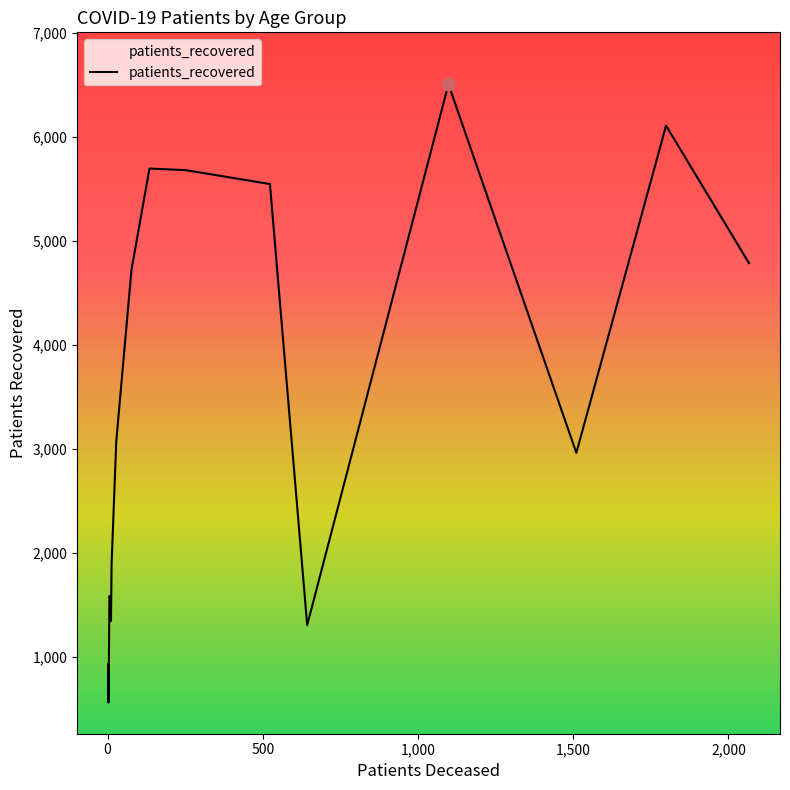

What is the greatest value displayed?

6509